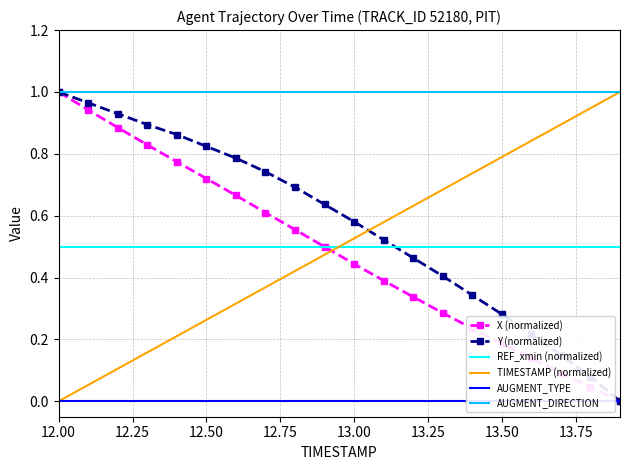

True or false: AUGMENT_TYPE and X (normalized) cross at least once.

False